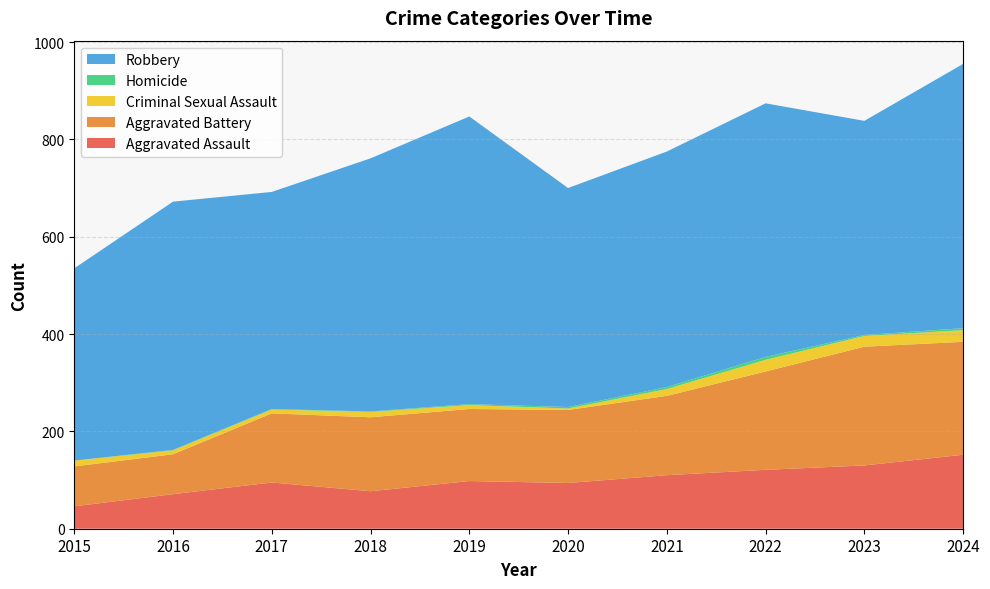

Reading left to right, list all the values displayed in this chart.

Aggravated Assault: 46	71	95	77	98	94	110	121	130	152
Aggravated Battery: 82	82	142	152	148	150	163	202	244	232
Criminal Sexual Assault: 12	8	8	11	8	3	14	24	22	24
Homicide: 0	1	1	1	2	3	4	6	2	4
Robbery: 395	510	446	520	591	450	484	521	440	543